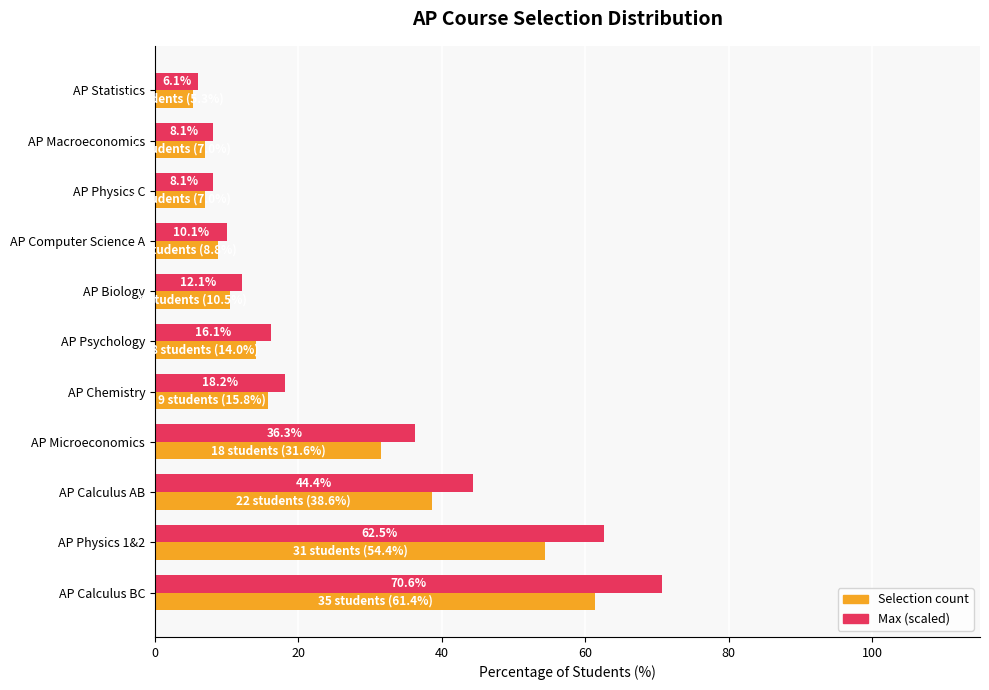

What is the spread (max minus min) of values at AP Macroeconomics?

1.1